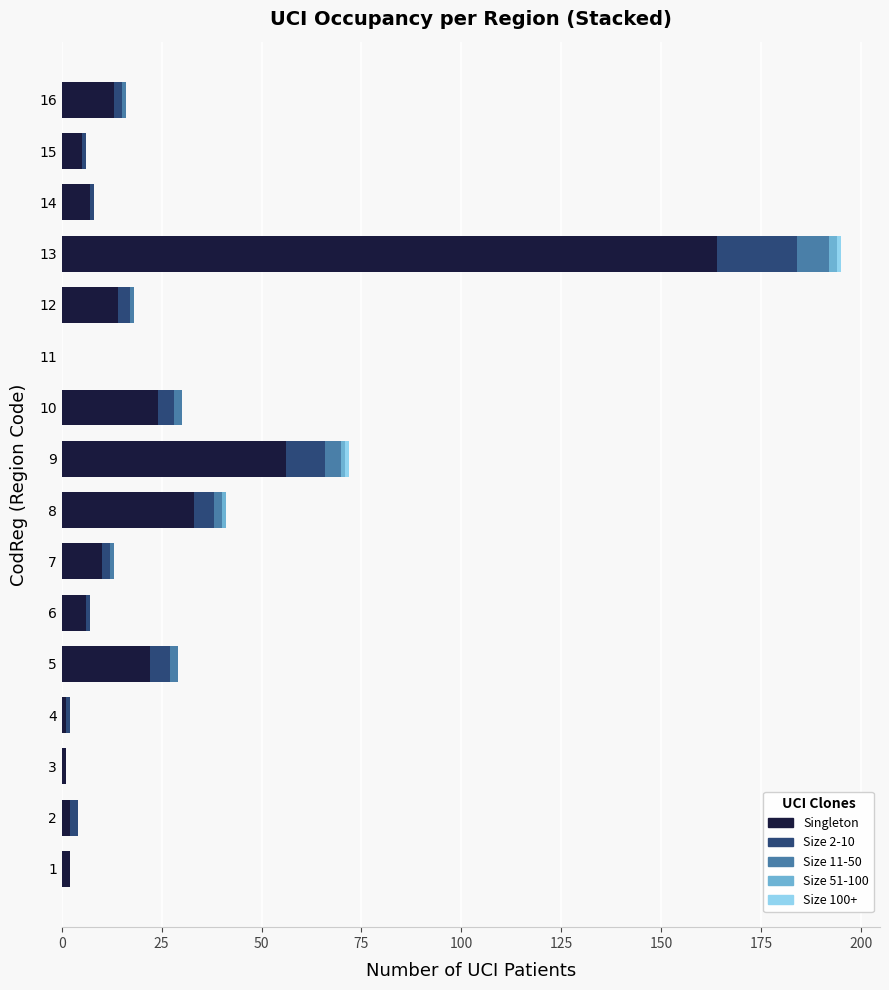

At which category is the sum across all series the highest?

13